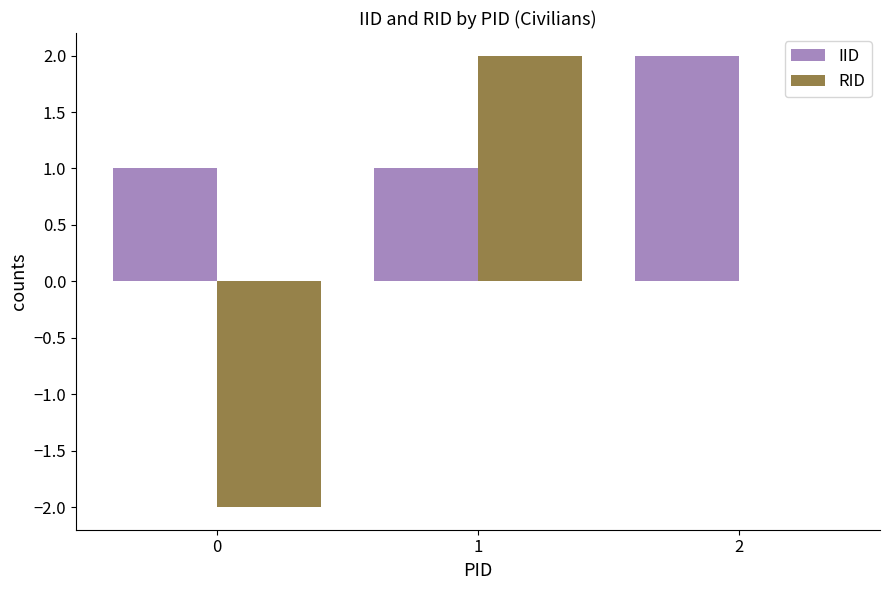

Are the bars horizontal?

No